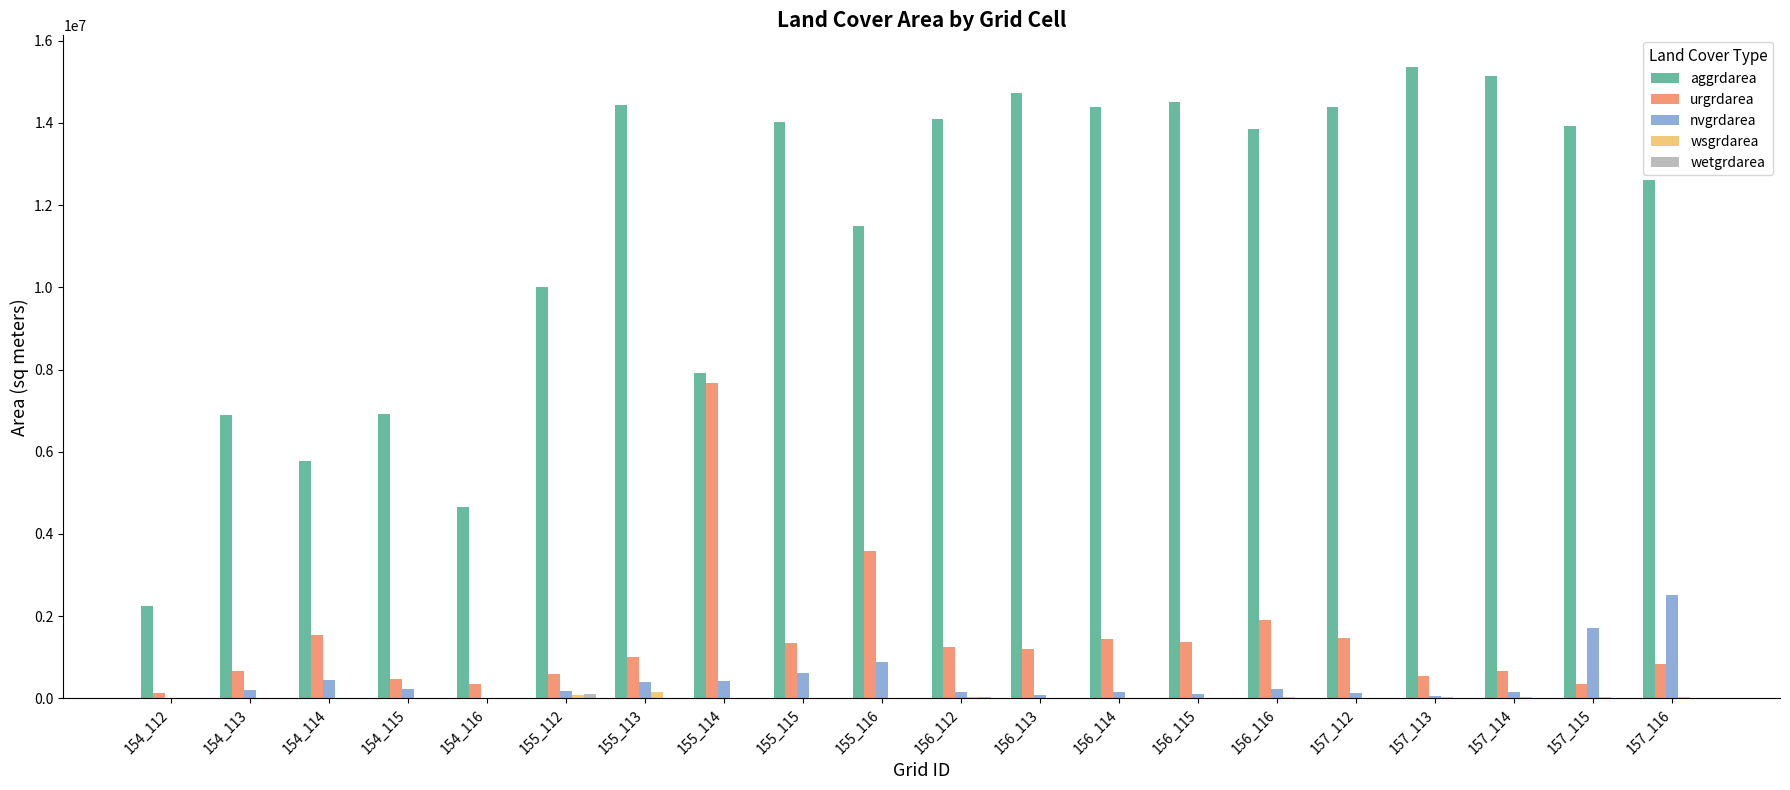

True or false: urgrdarea has a value of 7667100 at 155_114.

True